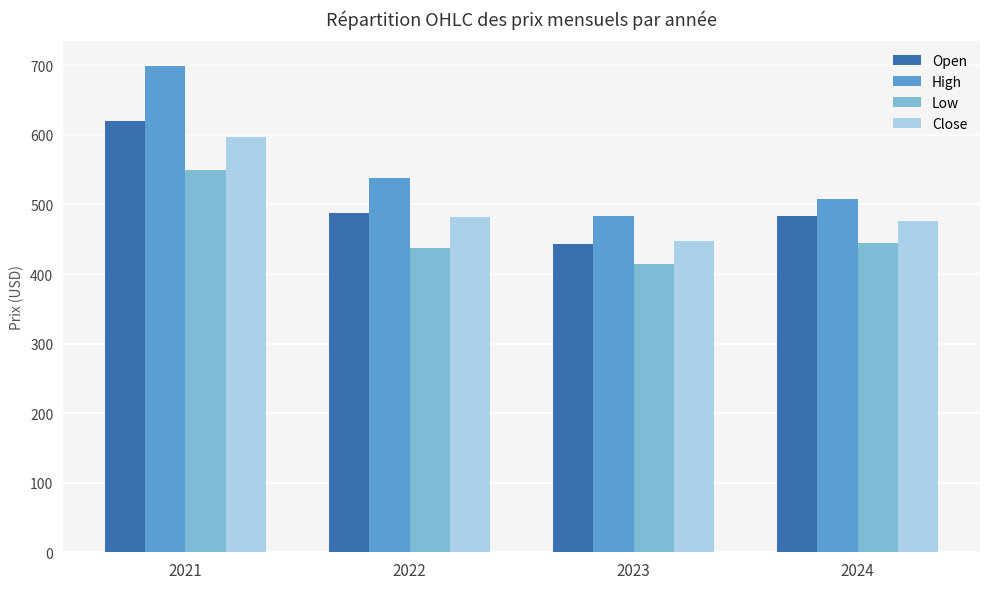

Is it true that Close equals 816.7 at 2022?

False